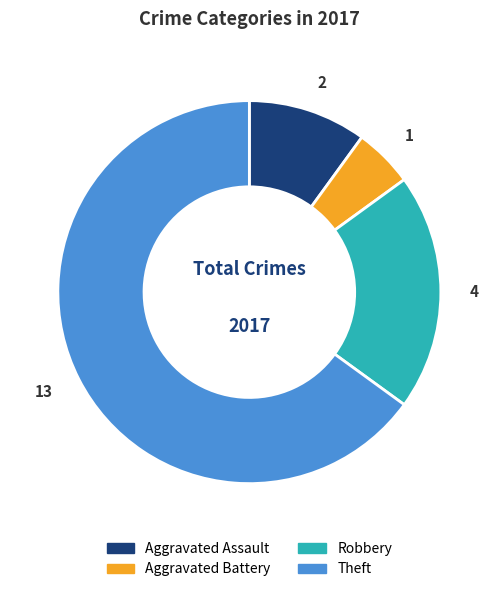

Rank the categories by value from highest to lowest.

Theft, Robbery, Aggravated Assault, Aggravated Battery